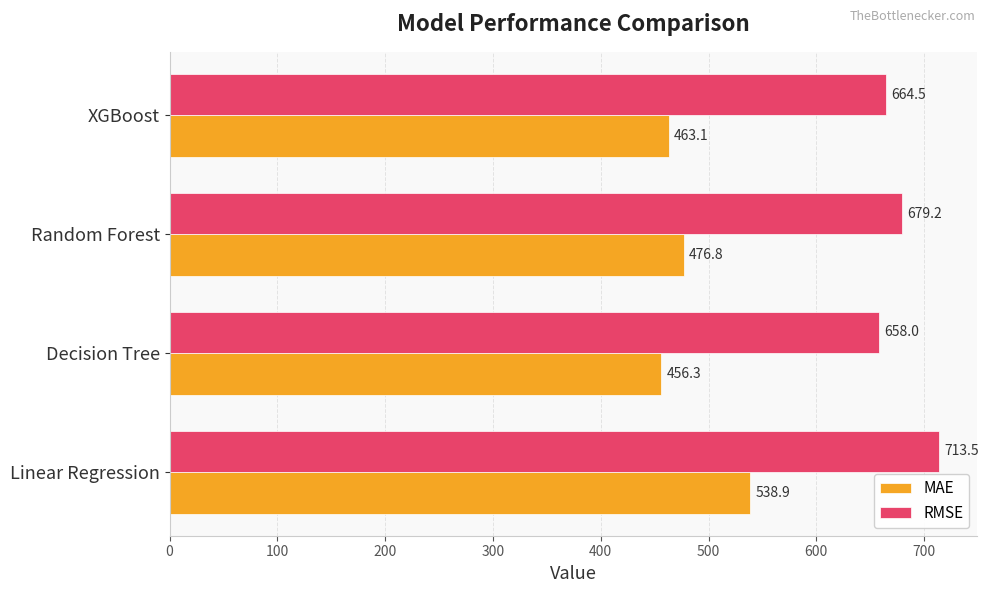

What is the difference between the highest and lowest values at Linear Regression?

174.6